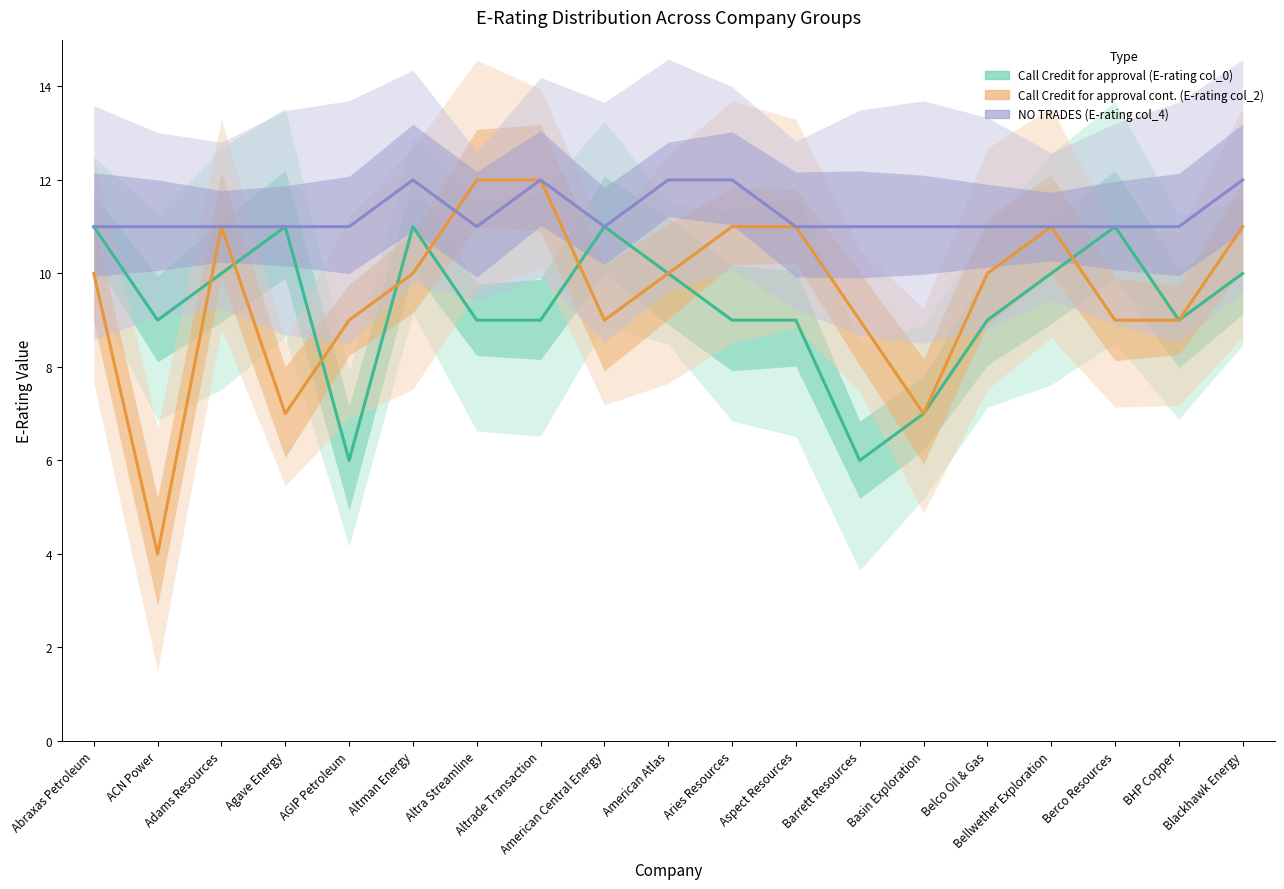

What are all the series names shown in the legend?

Call Credit for approval (E-rating col_0), Call Credit for approval cont. (E-rating col_2), NO TRADES (E-rating col_4)